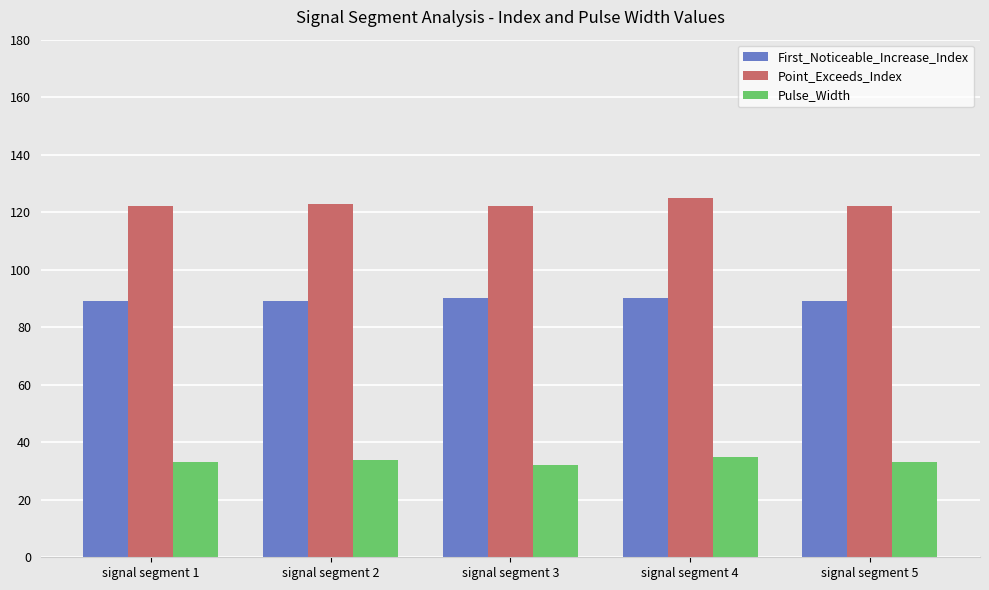

What is the difference between the maximum and second lowest values in the First_Noticeable_Increase_Index series?

1